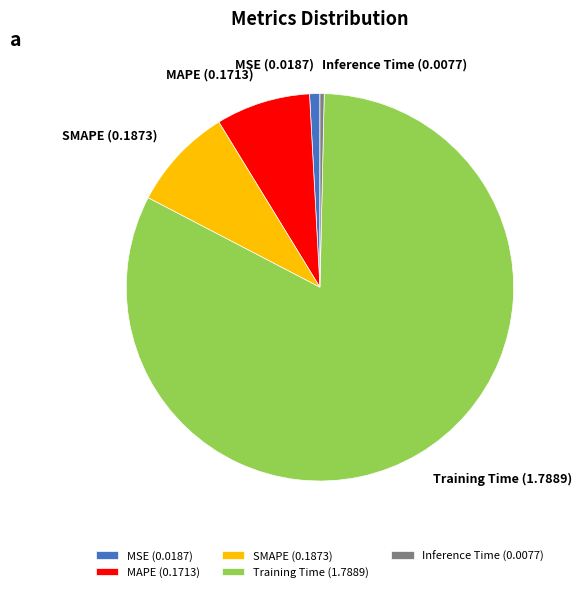

The MSE slice represents 11% of the pie. True or false?

False